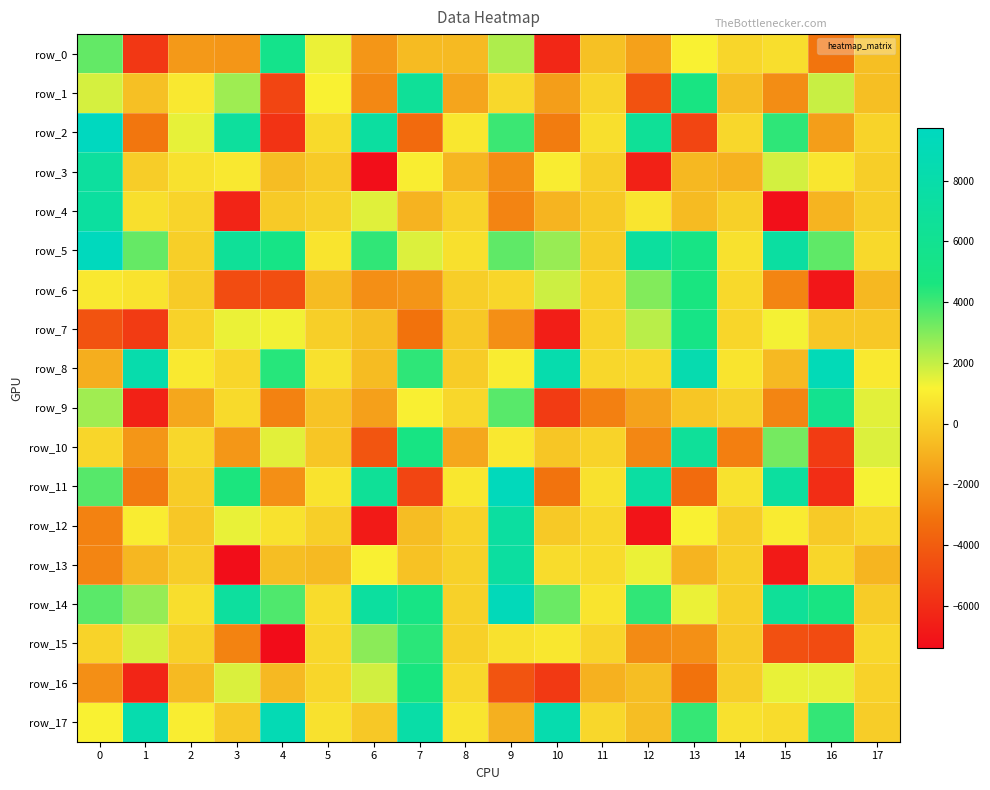

At 15, list the series in order from largest to smallest.

row_5, row_11, row_14, row_2, row_10, row_3, row_16, row_7, row_12, row_0, row_17, row_8, row_1, row_9, row_6, row_15, row_13, row_4